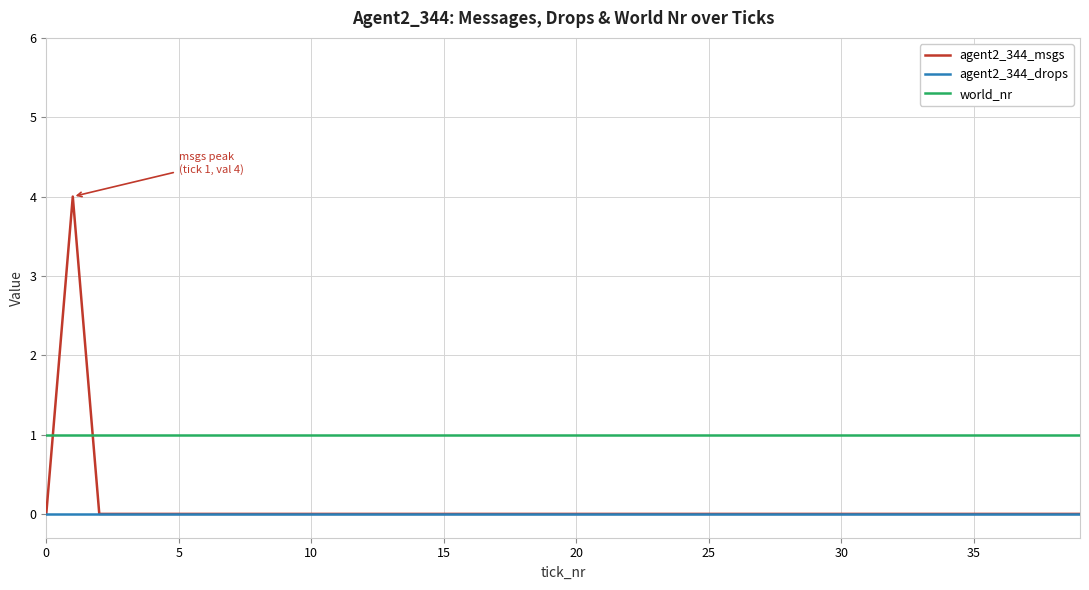

How many times do agent2_344_msgs and world_nr cross each other?

2